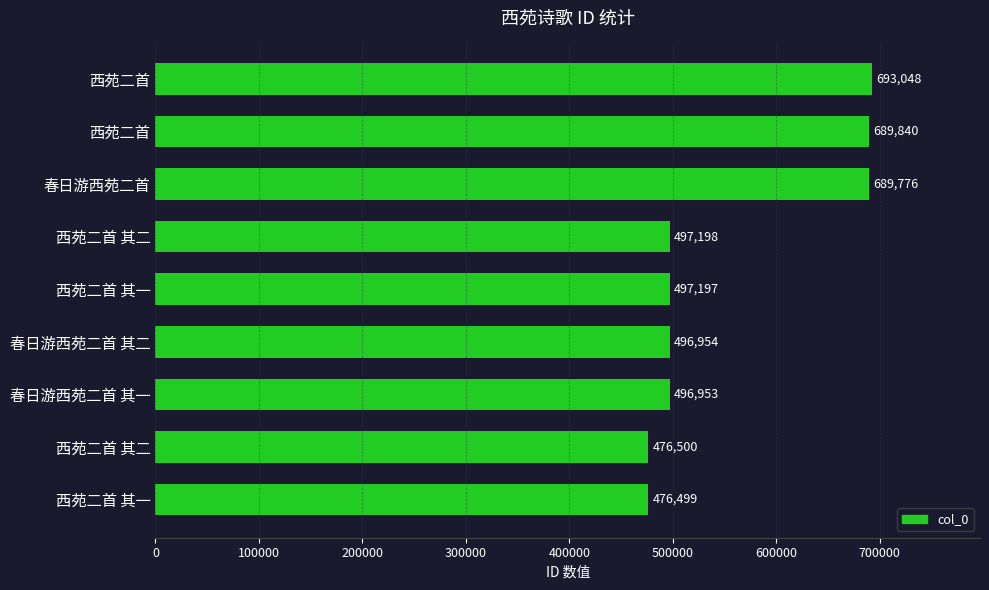

How many bars are there in total?

9